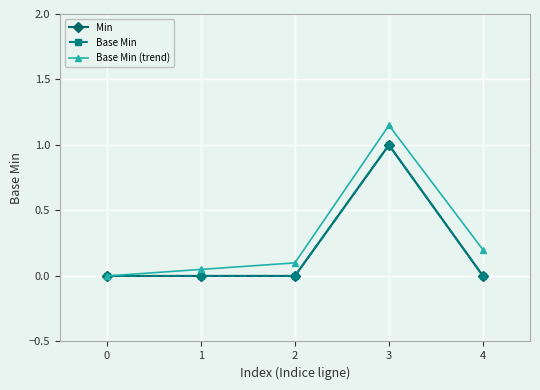

In Base Min (trend), how many points are higher than both neighbors (excluding endpoints)?

1